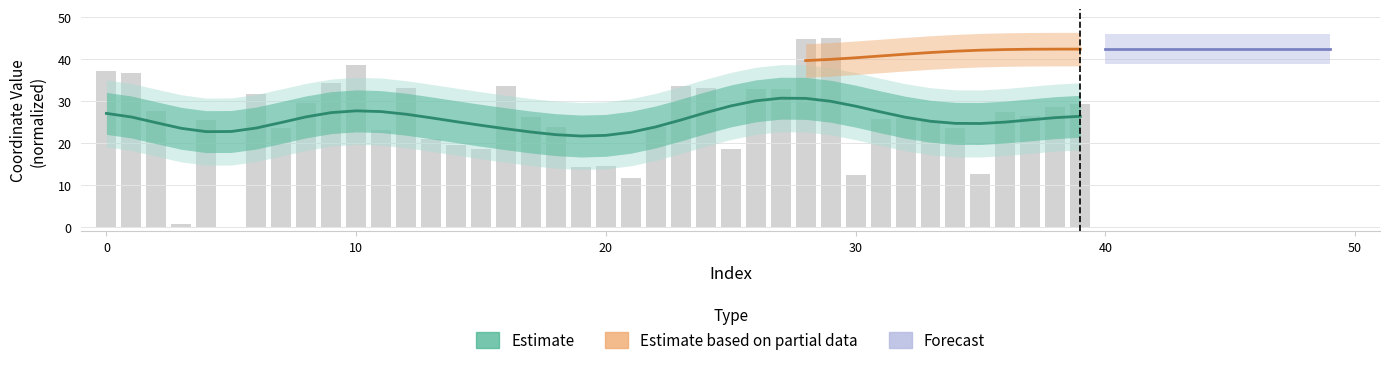

Reading left to right, extract all data points from this chart.

37.2	36.8	27.6	0.8	25.6	0.0	31.8	23.7	29.6	34.5	38.7	23.1	33.3	21.1	19.6	18.5	33.7	26.3	23.8	14.4	14.5	11.7	23.9	33.7	33.1	18.7	33.0	32.8	44.8	45.0	12.4	25.9	25.9	25.3	23.7	12.5	27.4	26.5	28.6	29.3